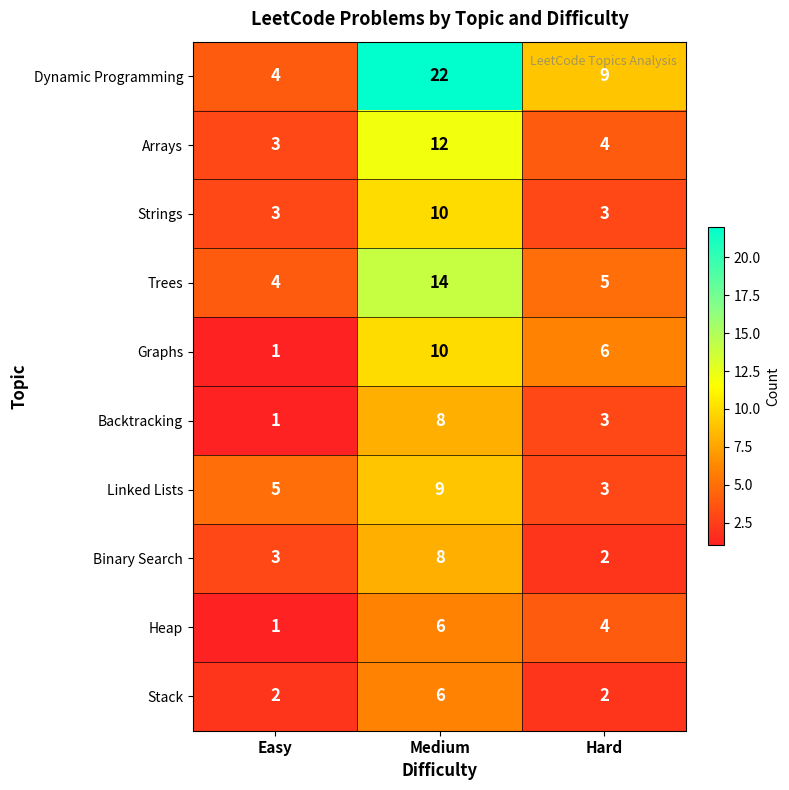

What is the sum of the Arrays values at Hard and Medium?

16